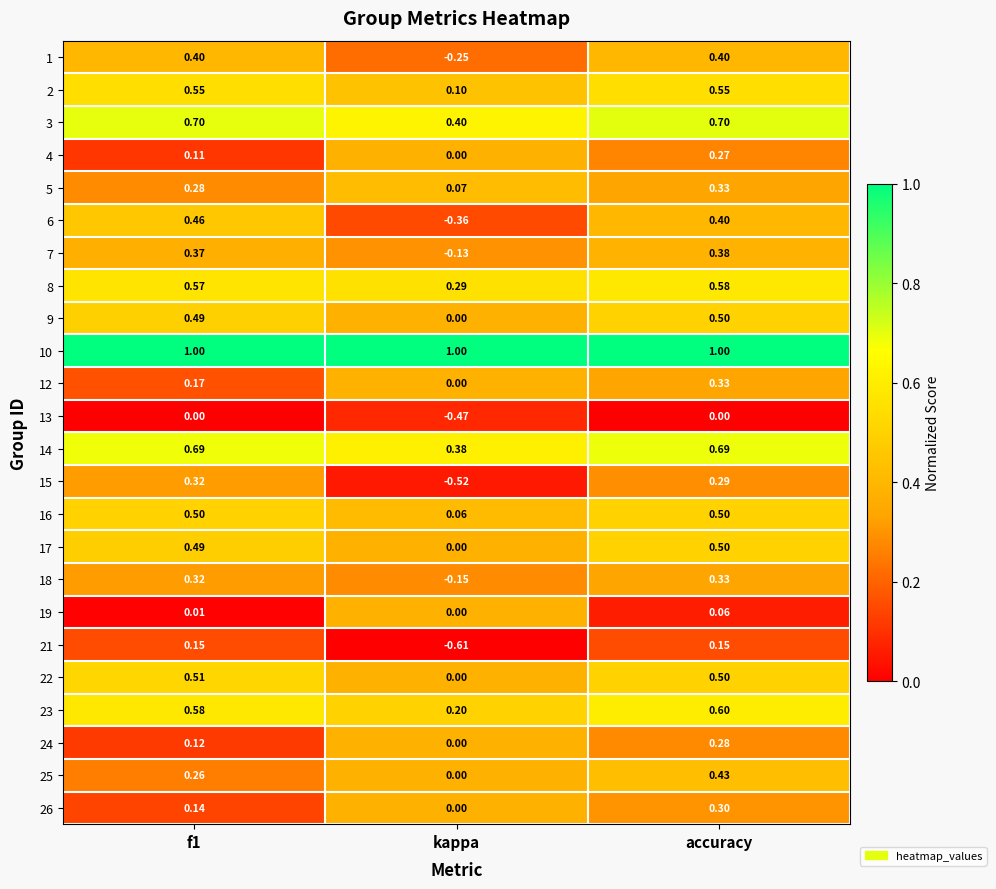

Which label corresponds to the smallest value in the chart?

kappa